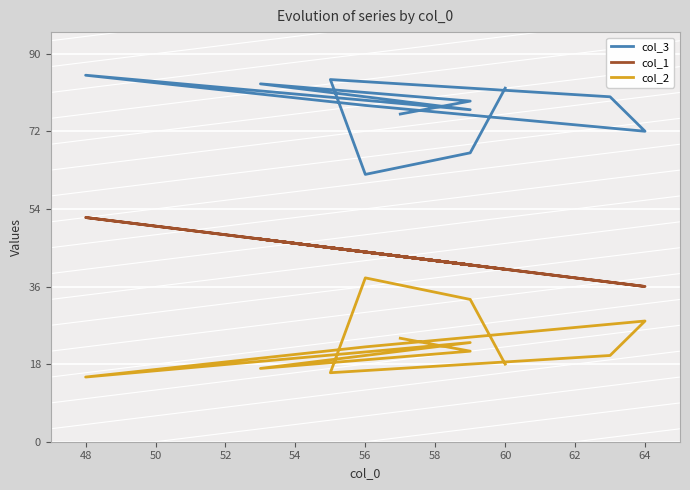

Which series has the largest range (max minus min)?

col_3